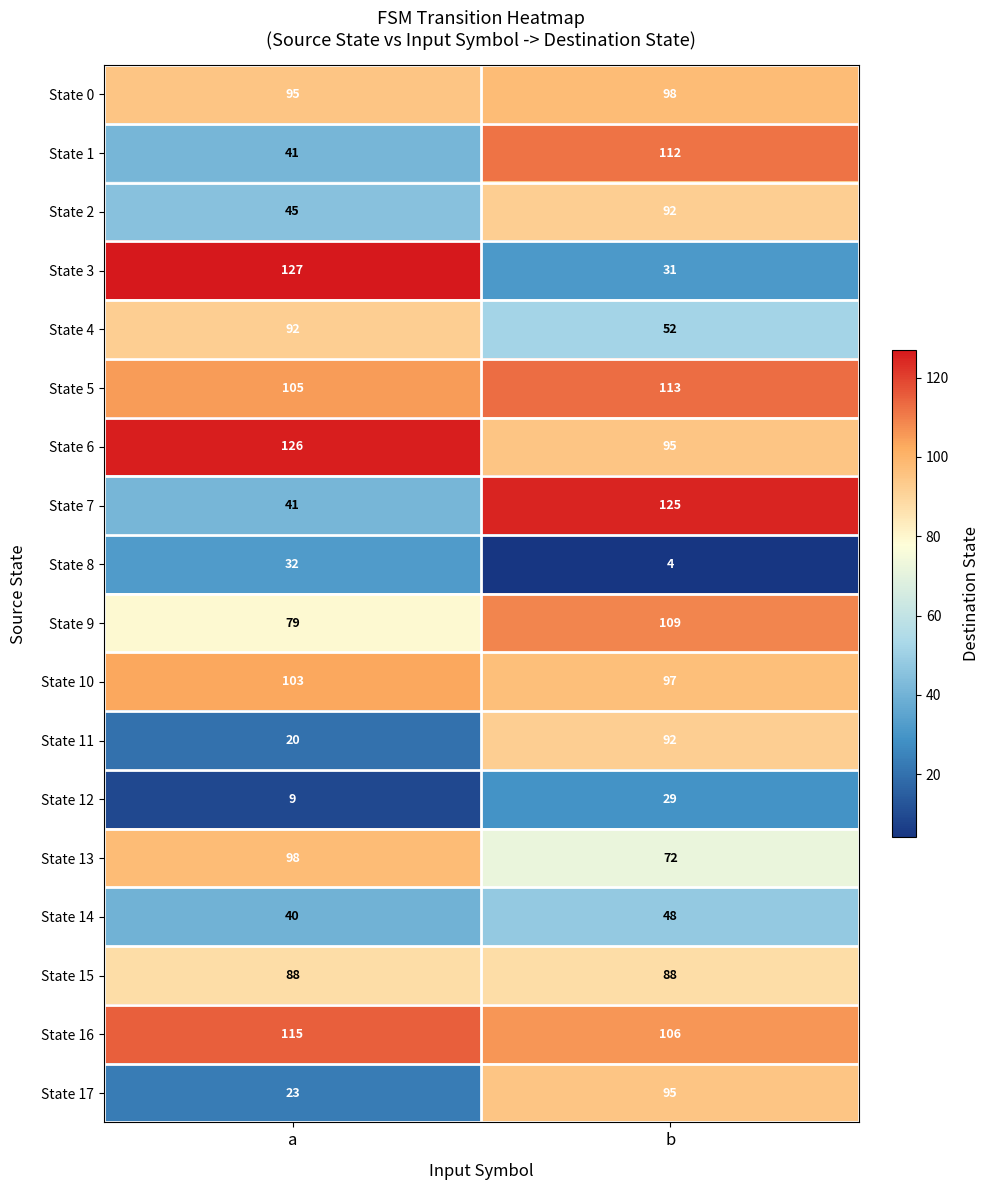

List the labels in order of State 7 value, largest first.

b, a